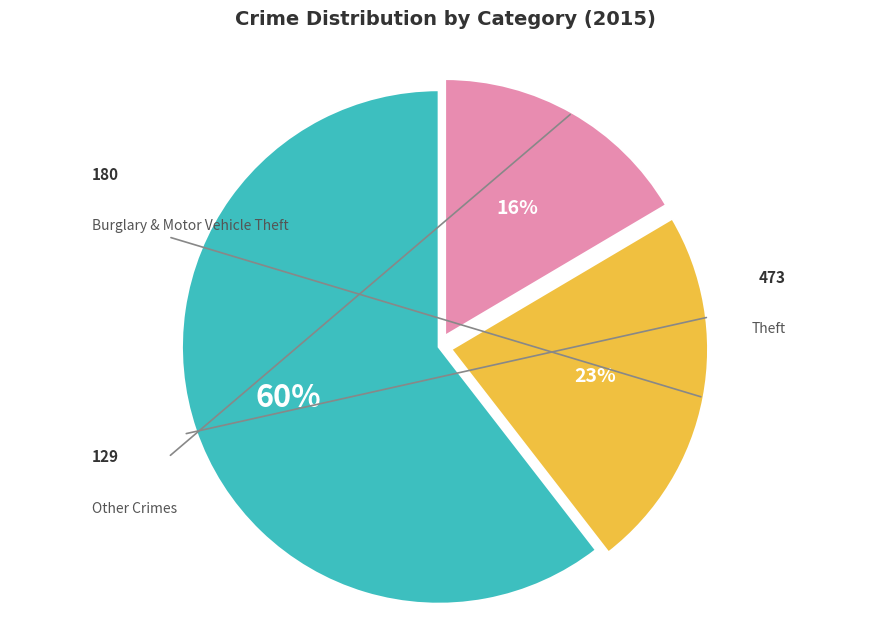

To the nearest percent, what portion does Theft represent?

60%